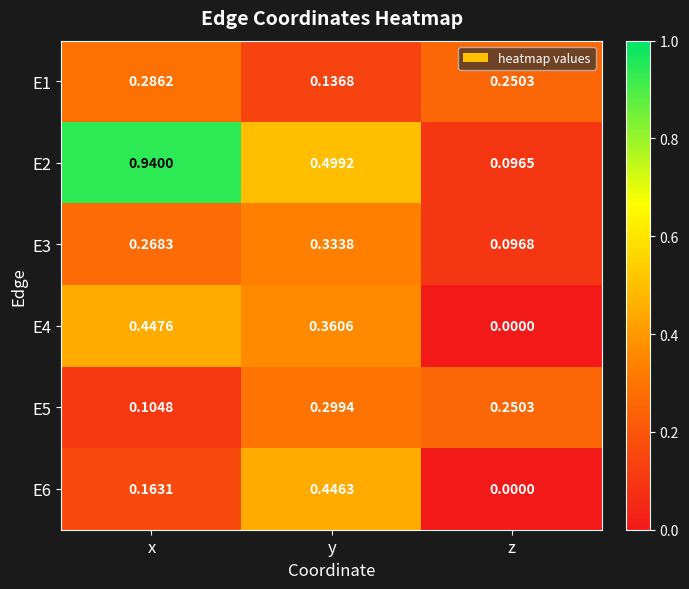

How many data points does each series have?

3